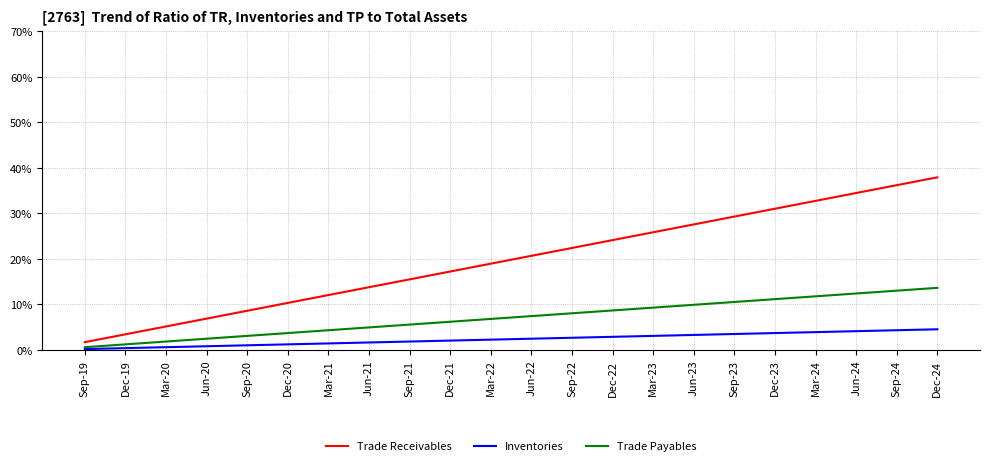

The value of Inventories at Jun-21 is 1.7. True or false?

True